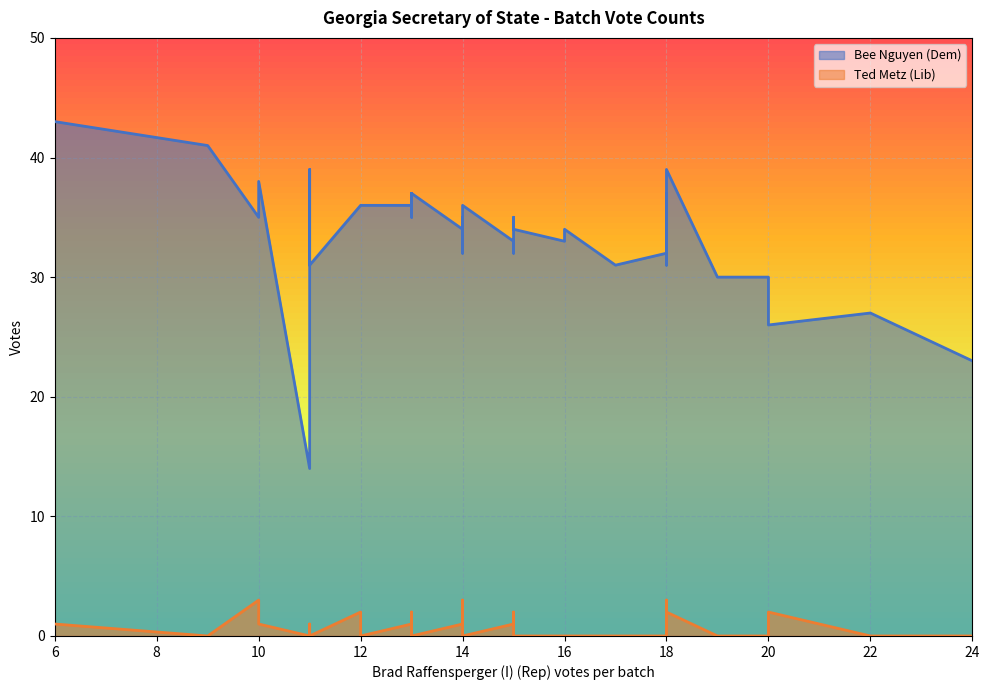

What is the approximate value of Bee Nguyen (Dem) at 11, to the nearest 10?

40